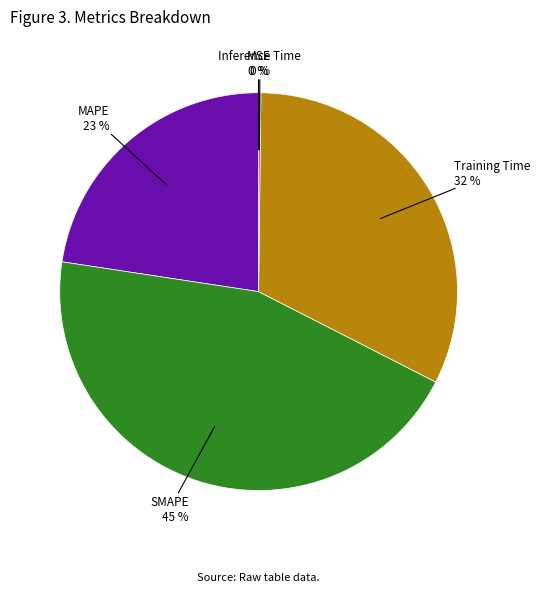

Is there a majority slice in this chart?

No